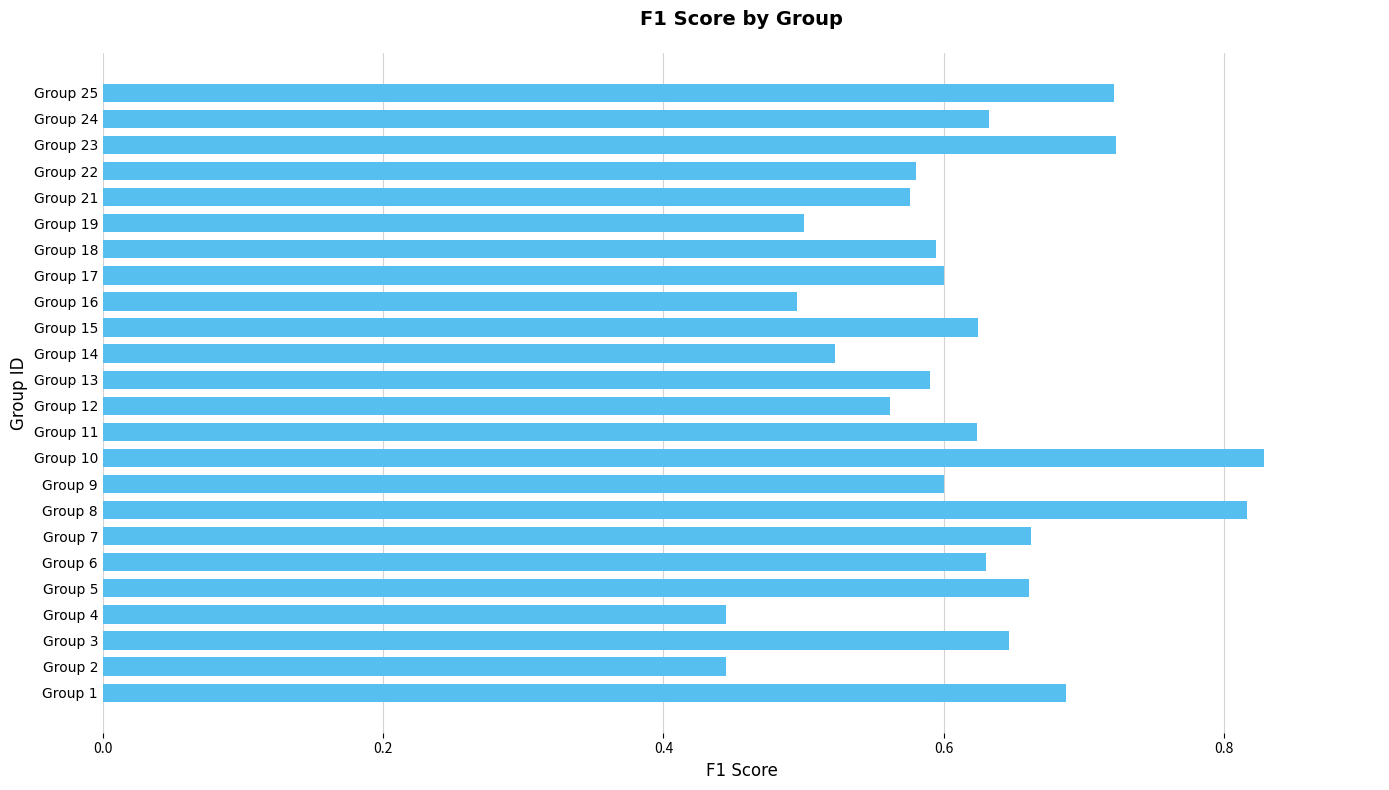

What is the change in value from Group 22 to Group 24?

+0.1